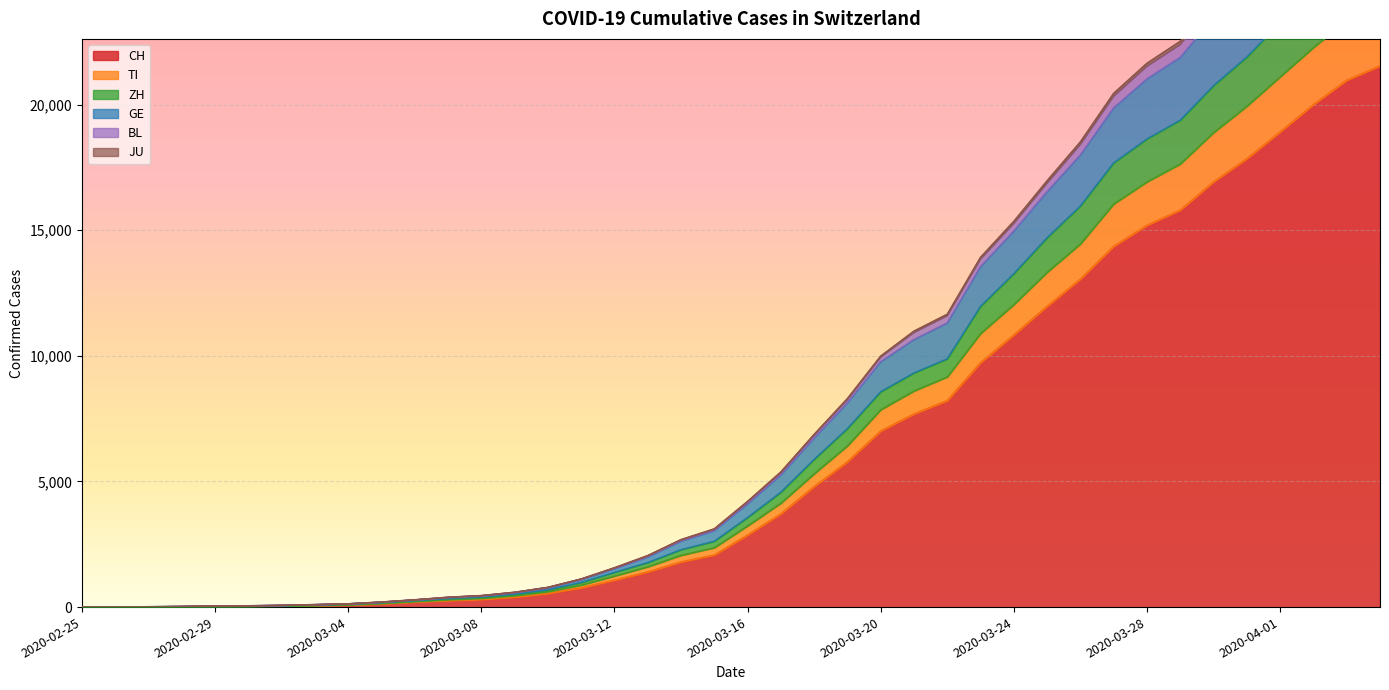

What position from the right is 2020-03-09?

27